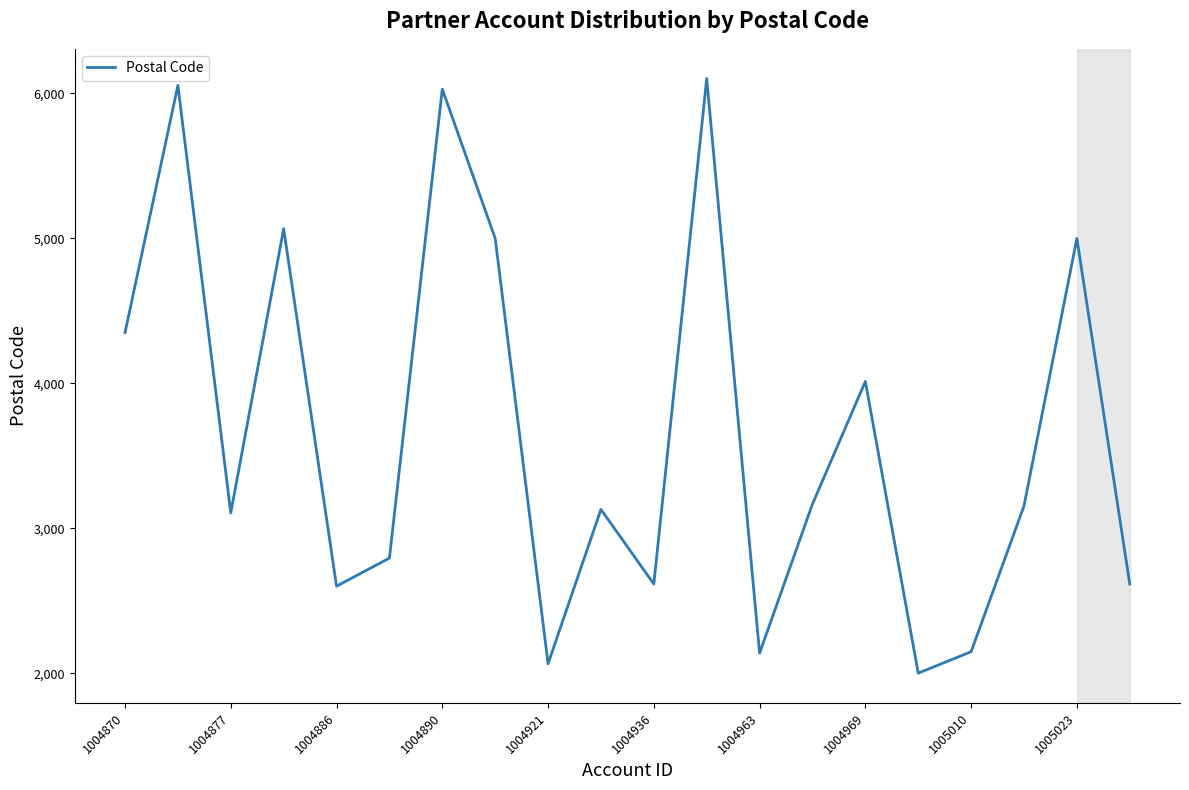

What is the minimum value shown in the chart?

2000